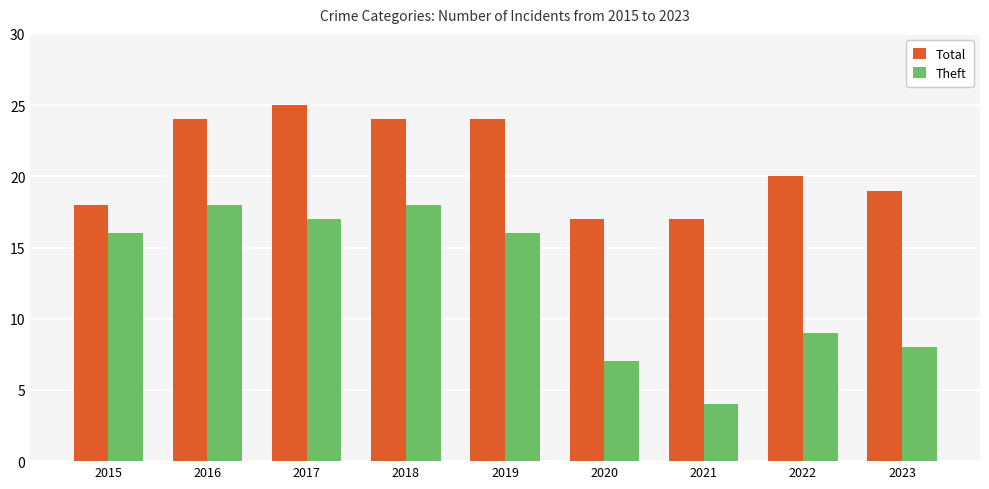

What is the value of the Theft bar at the 5th from the left?

16